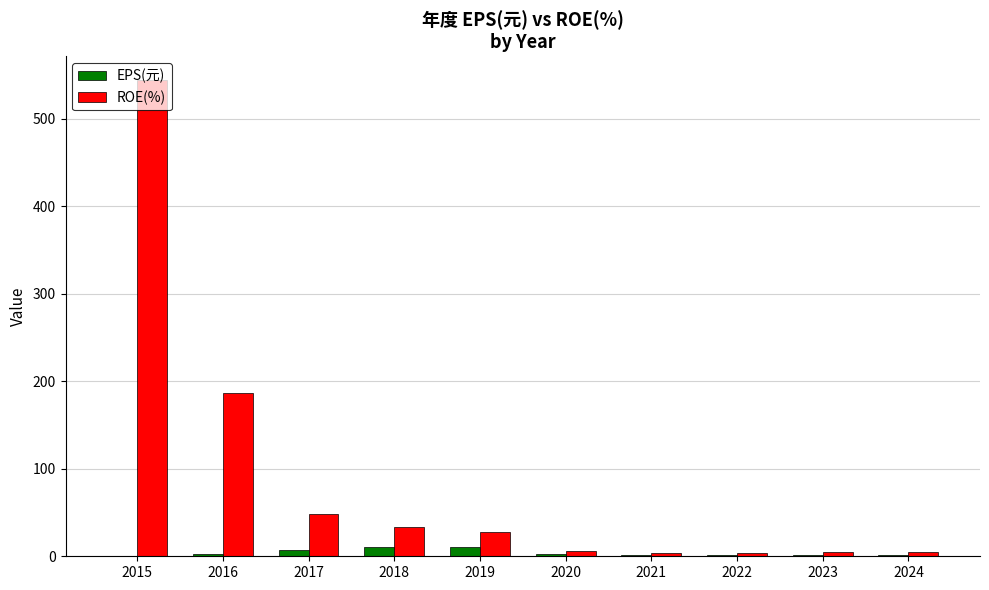

What is the difference between the EPS(元) values at 2016 and 2015?

2.0